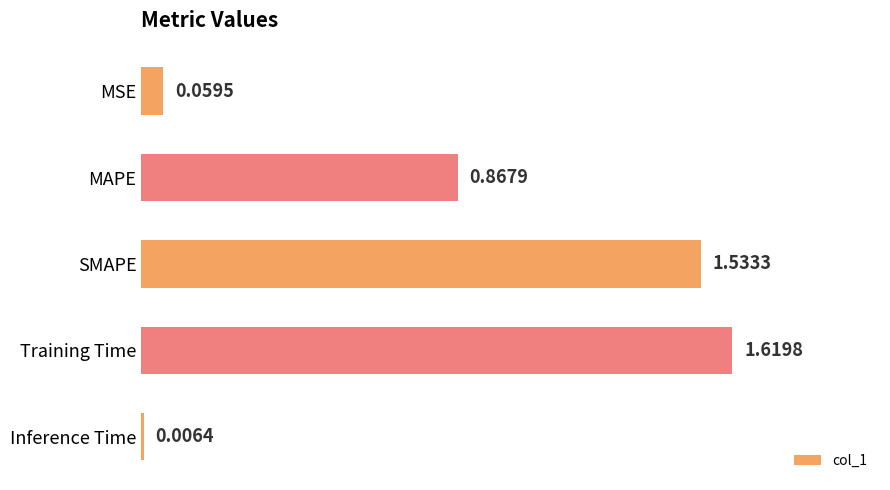

What is the label of the 2nd bar from the bottom?

Training Time